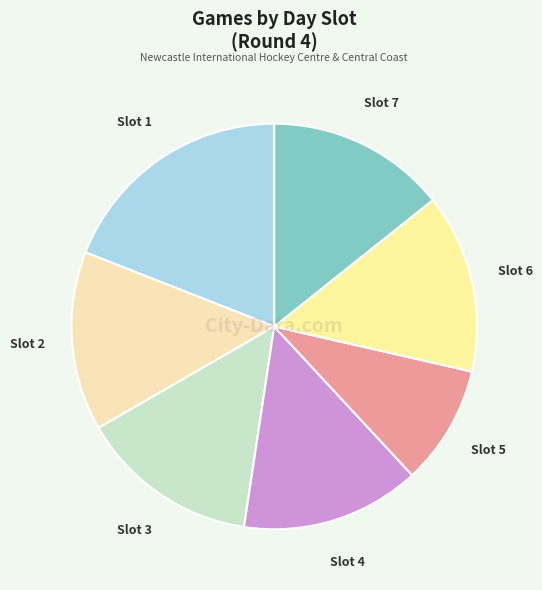

Do Slot 3 and Slot 4 together represent more than half of the pie?

No